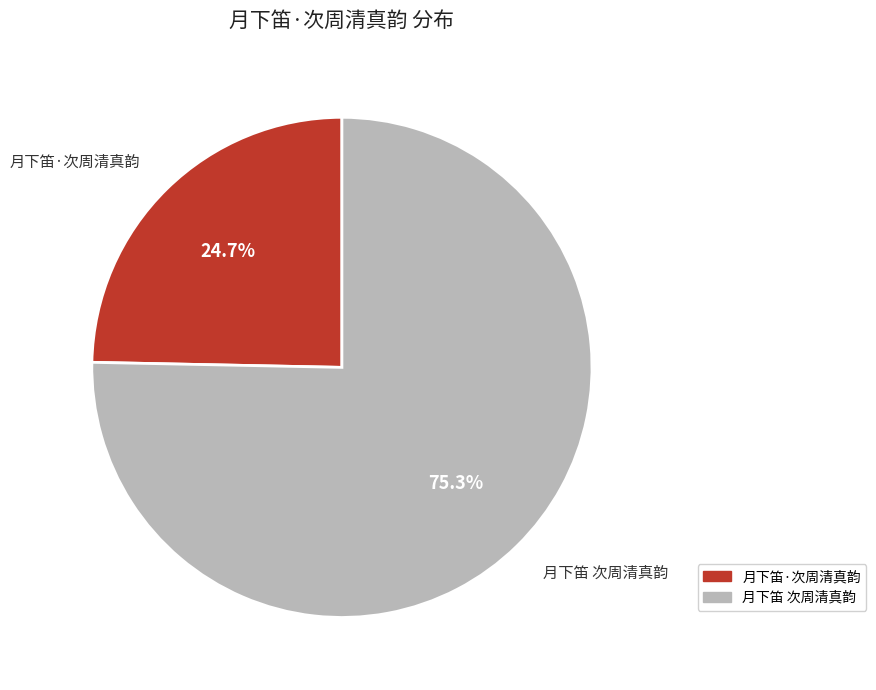

What percentage is the 月下笛 次周清真韵 slice, to the nearest percent?

75%